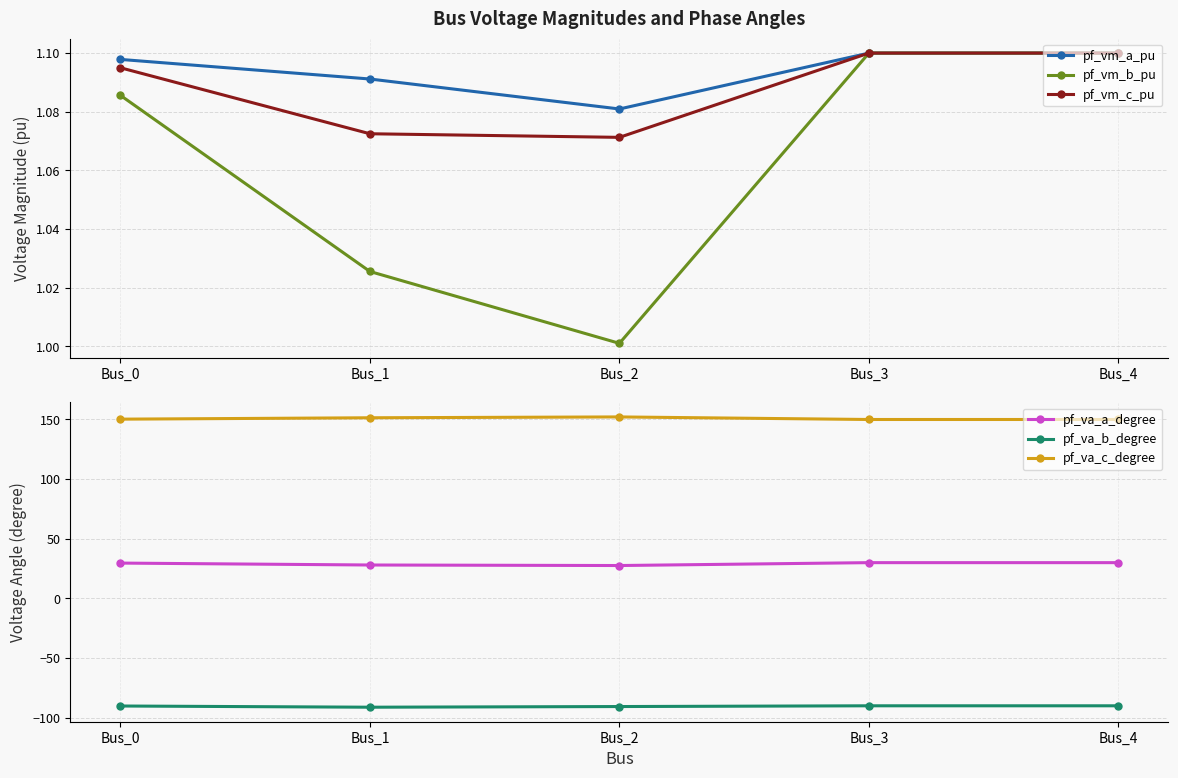

True or false: pf_vm_a_pu has a value of 1.9 at Bus_1.

False